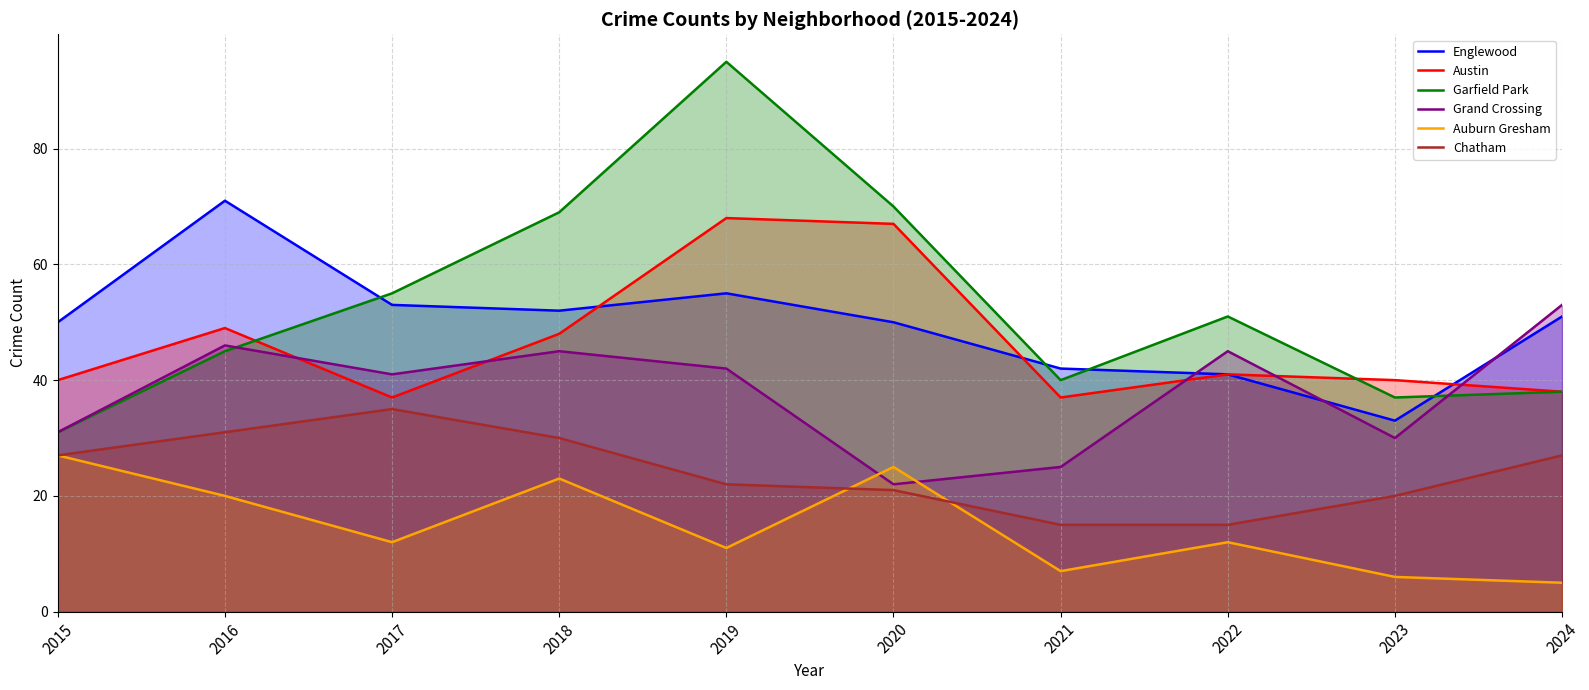

What is the minimum value for Austin?

37